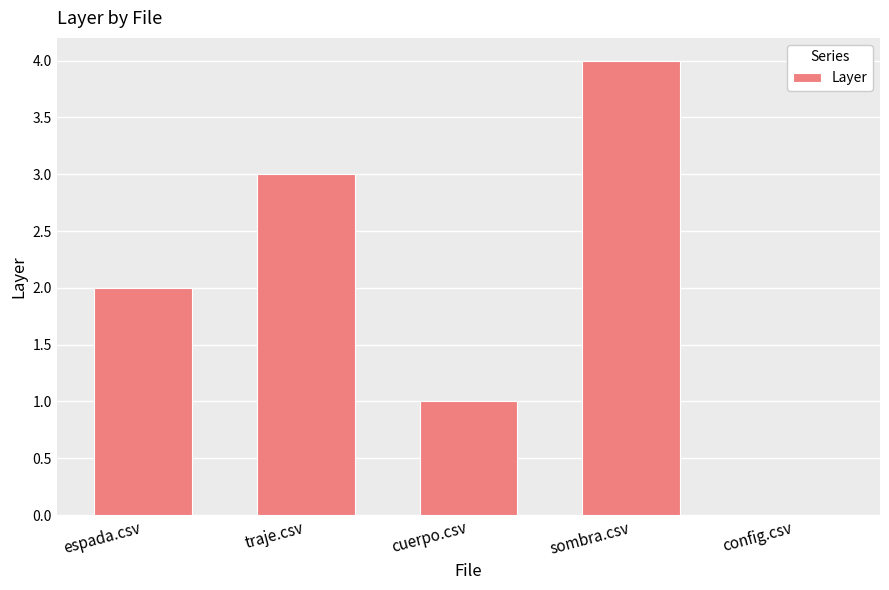

Read the value at sombra.csv.

4